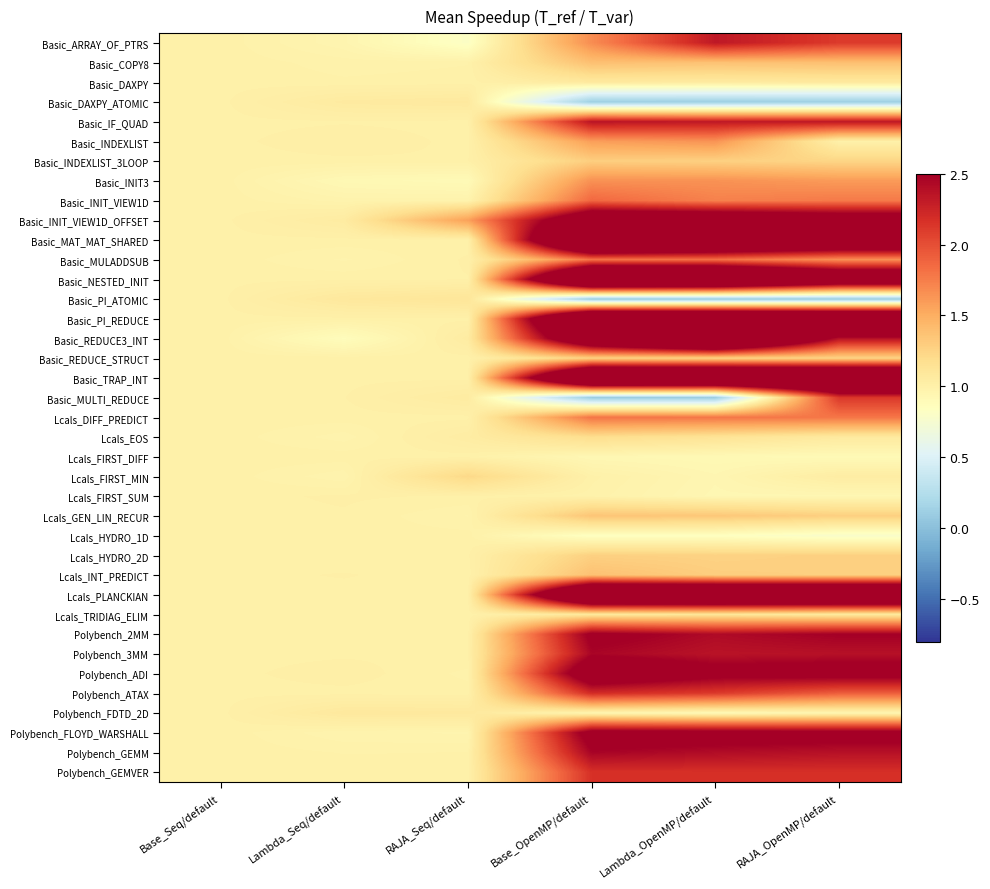

At how many categories does at least one series exceed 3?

3